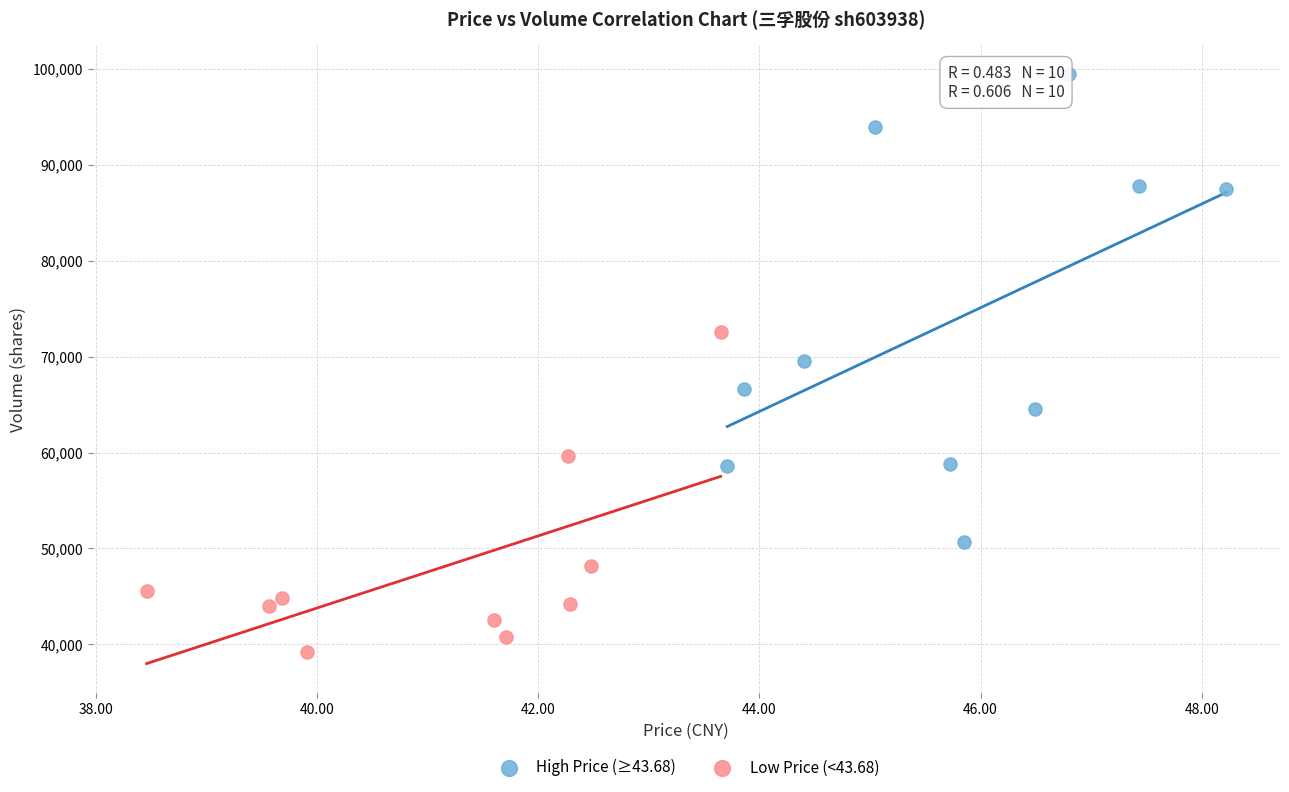

Which series contains the lowest Y value?

Low Price (<43.68)